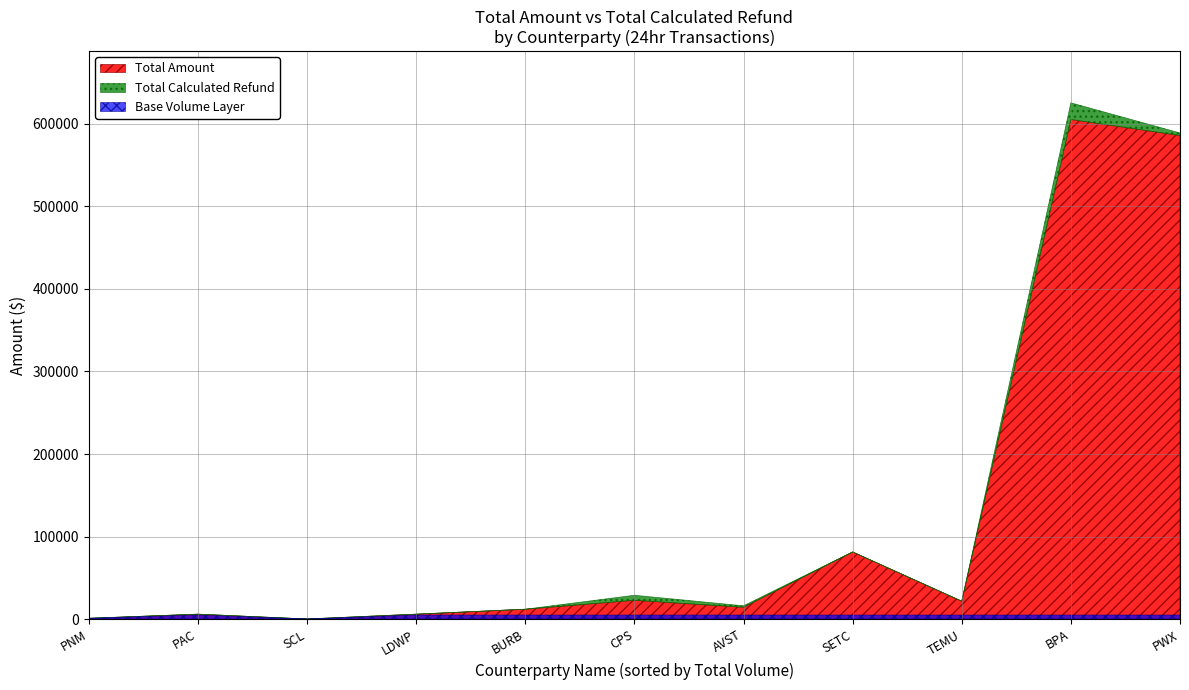

At which category is the sum across all series the highest?

BPA